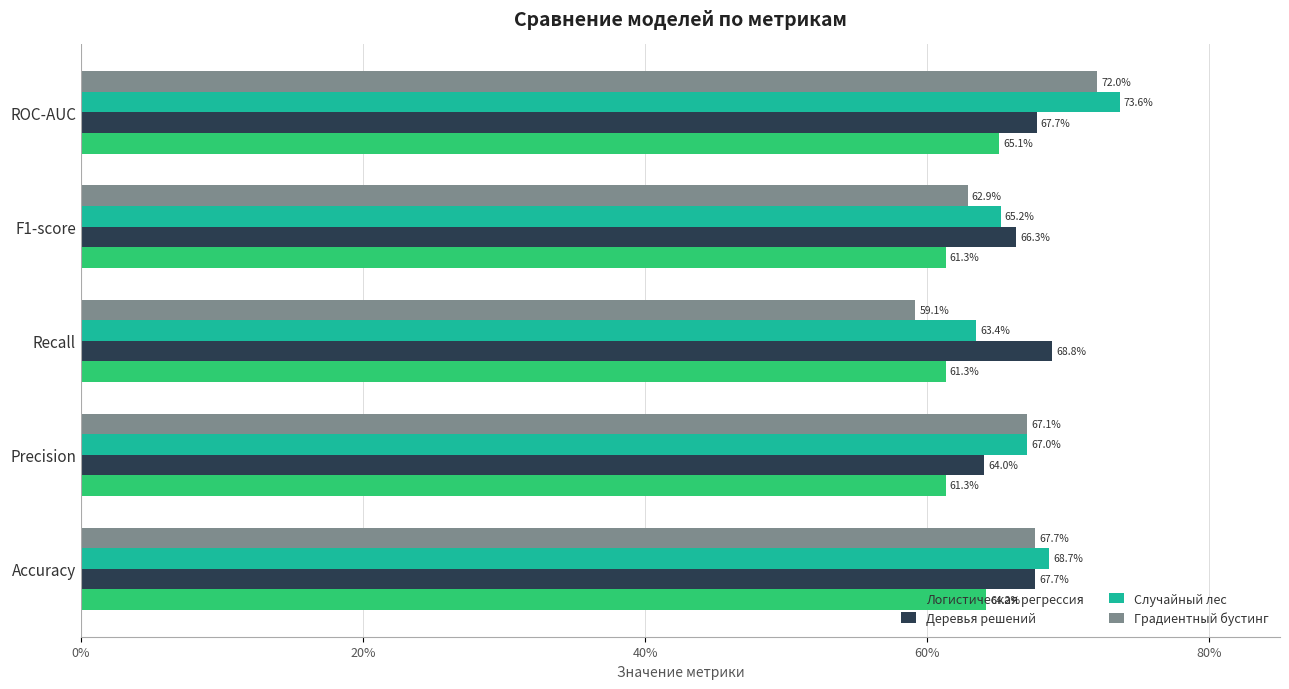

Count the Деревья решений values in the range 0 to 1.

5